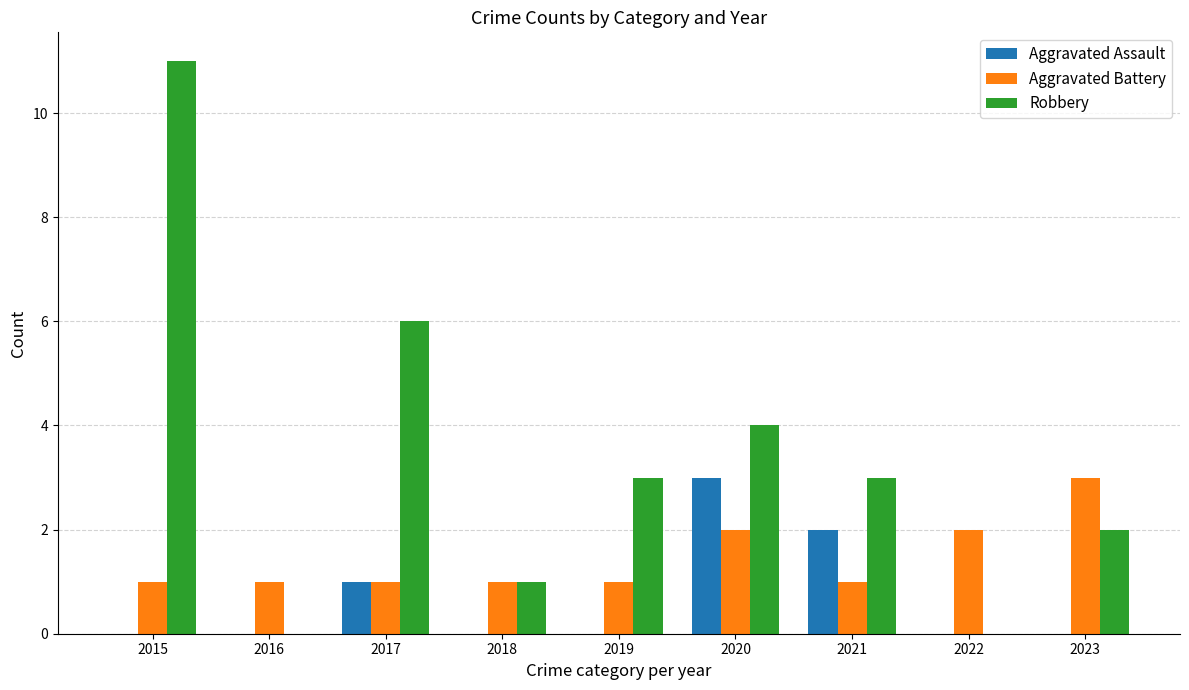

What value does the Aggravated Battery series have at 2016?

1